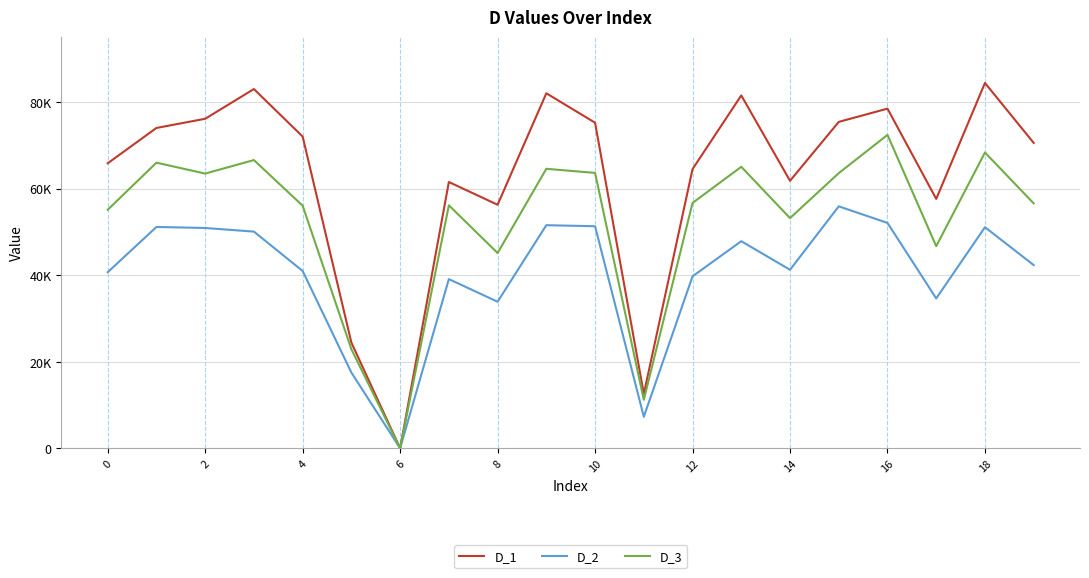

True or false: D_2 has more than 2 interior local peaks.

True